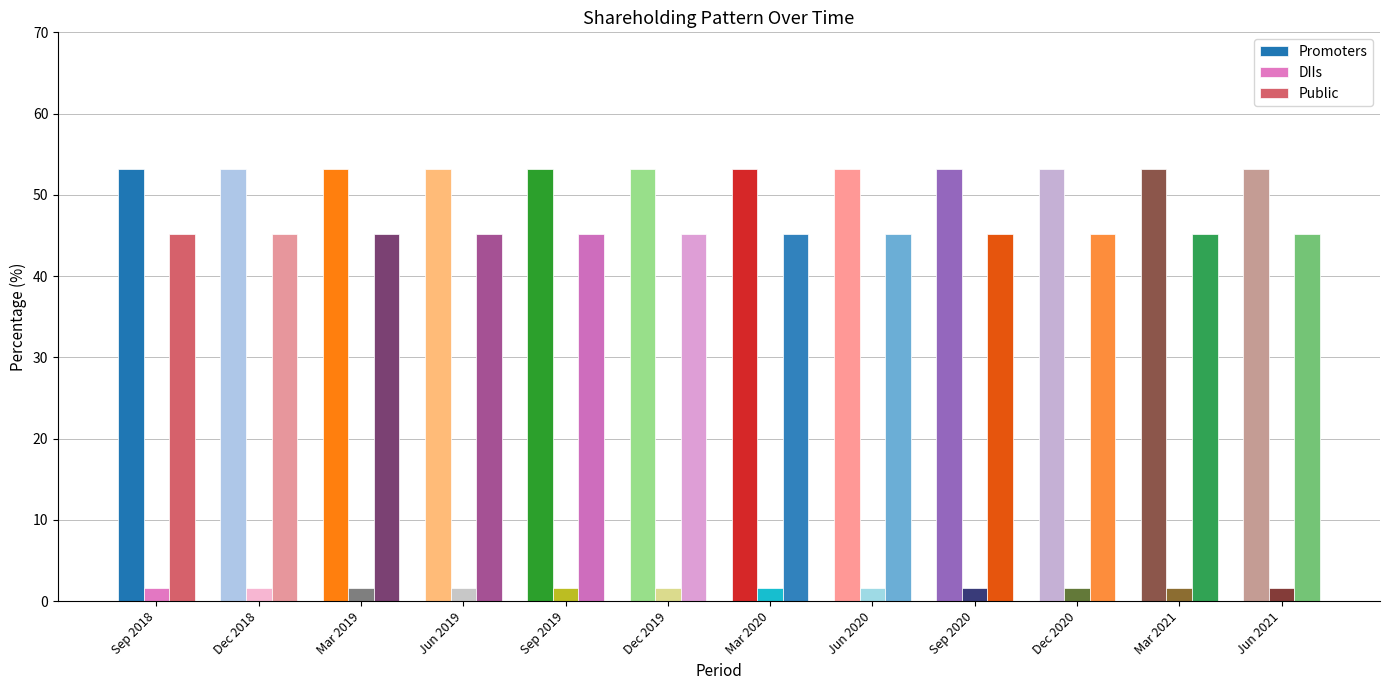

What is the value of the DIIs bar at the 2nd from the left?

1.6